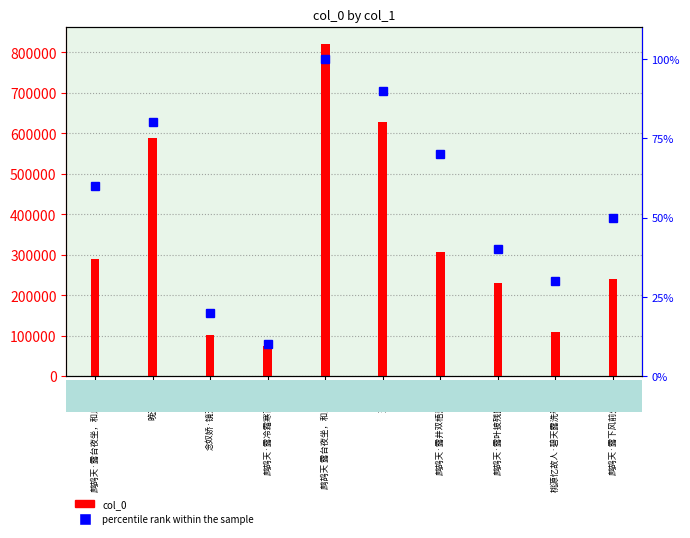

The value of percentile rank within the sample at 桃源忆故人·碧天露洗春容净 is 40. True or false?

False